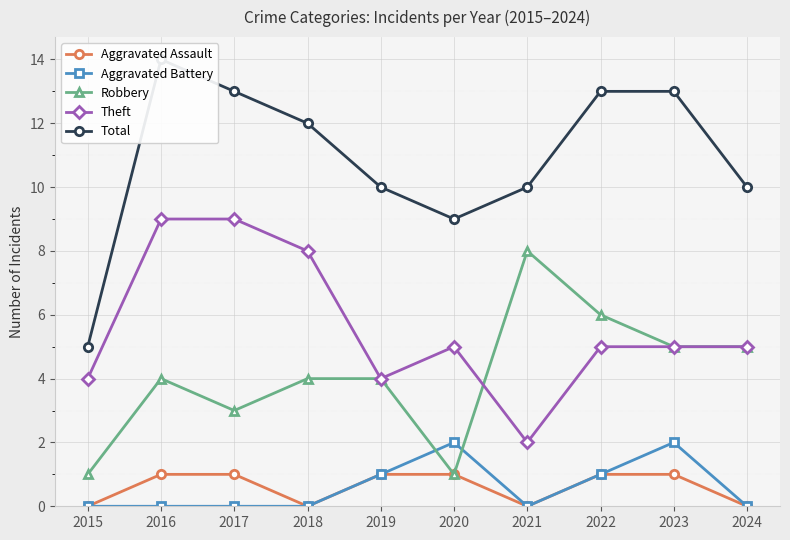

Where does the Robbery series first go above 4?

2021